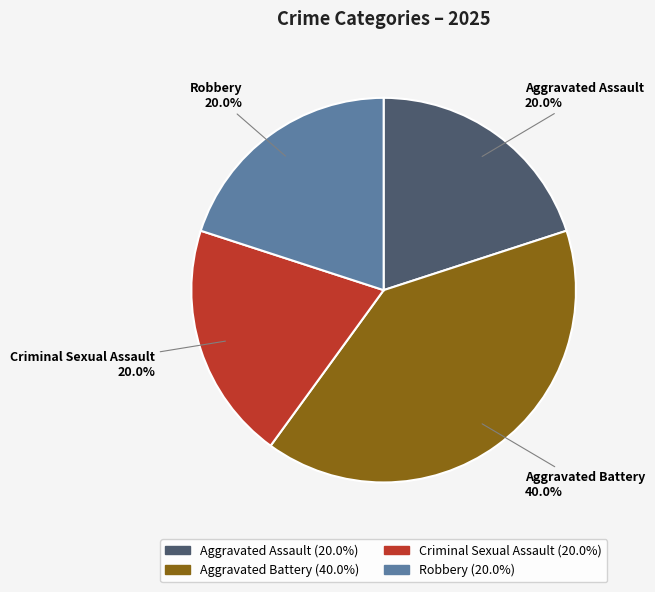

What percentage do Aggravated Assault and Robbery together represent?

40.0%